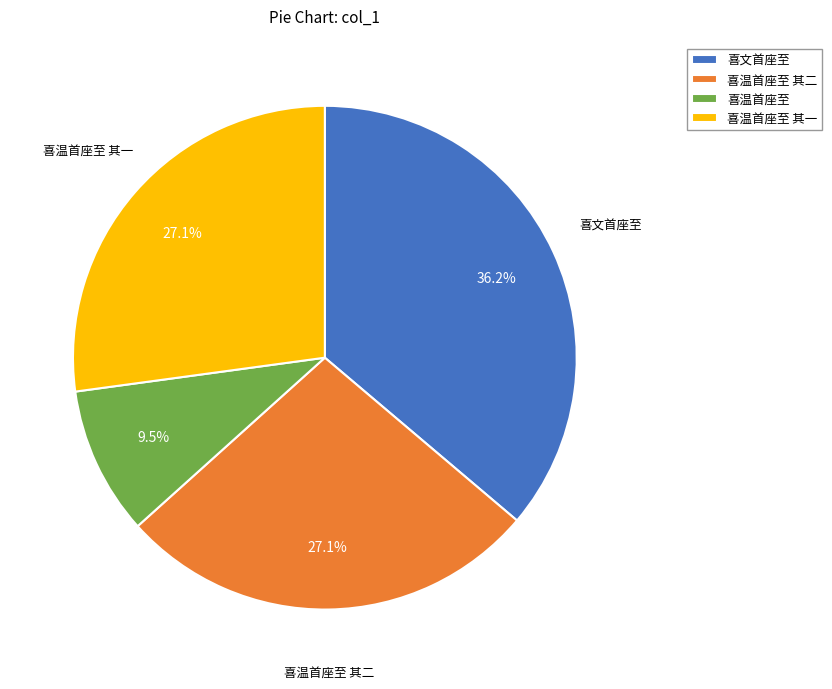

Approximately how many times larger is the value at 喜温首座至 compared to 喜文首座至?

0.3